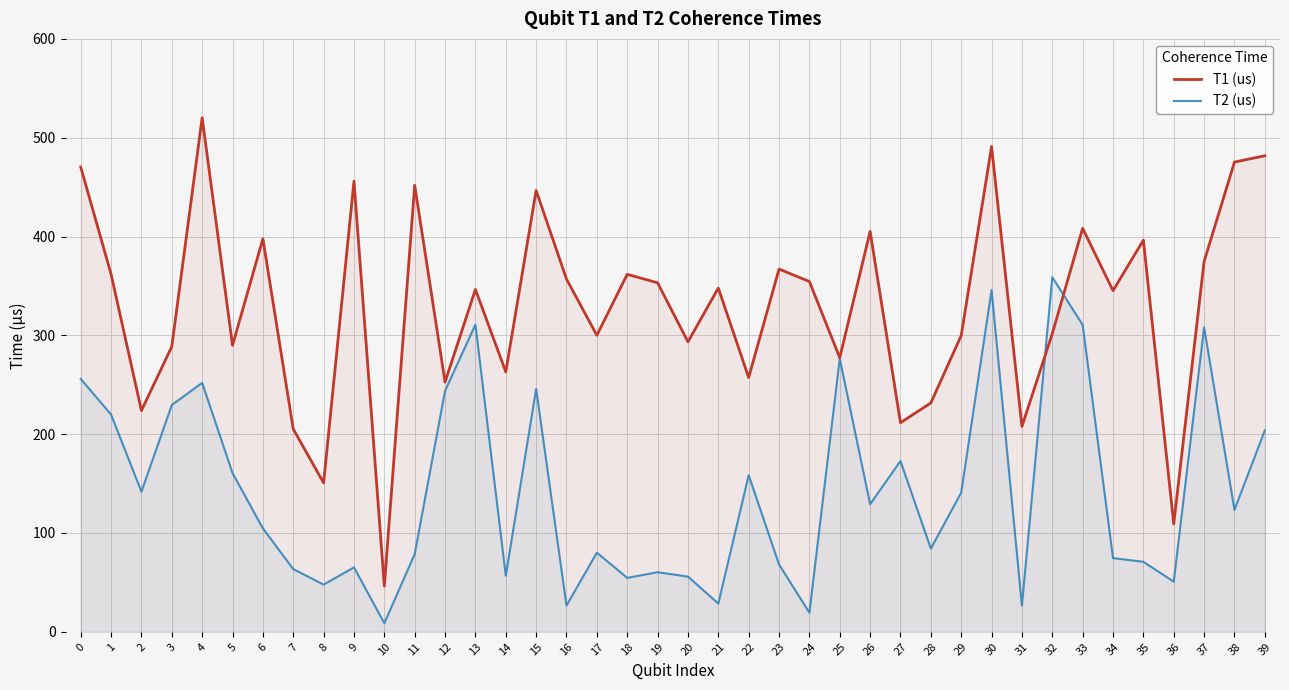

Reading left to right, list all the values displayed in this chart.

T1 (us): 470.3	361.9	223.9	288.6	520.2	289.9	397.8	205.2	150.7	455.9	46.3	451.8	252.7	346.5	263.1	446.6	356.9	300.1	361.7	353.2	293.4	347.9	257.3	367.0	354.5	277.3	405.2	211.6	231.6	299.8	491.0	207.8	301.7	408.4	345.3	396.3	109.2	374.7	475.4	481.7
T2 (us): 255.9	219.9	141.8	229.5	251.9	160.6	104.7	63.5	47.8	65.2	8.7	78.7	243.8	310.9	56.8	245.8	26.6	80.1	54.6	60.3	55.9	28.6	158.5	68.2	19.4	276.5	129.2	172.8	84.2	140.9	345.8	26.5	358.9	310.6	74.6	70.8	50.8	308.2	123.4	203.9